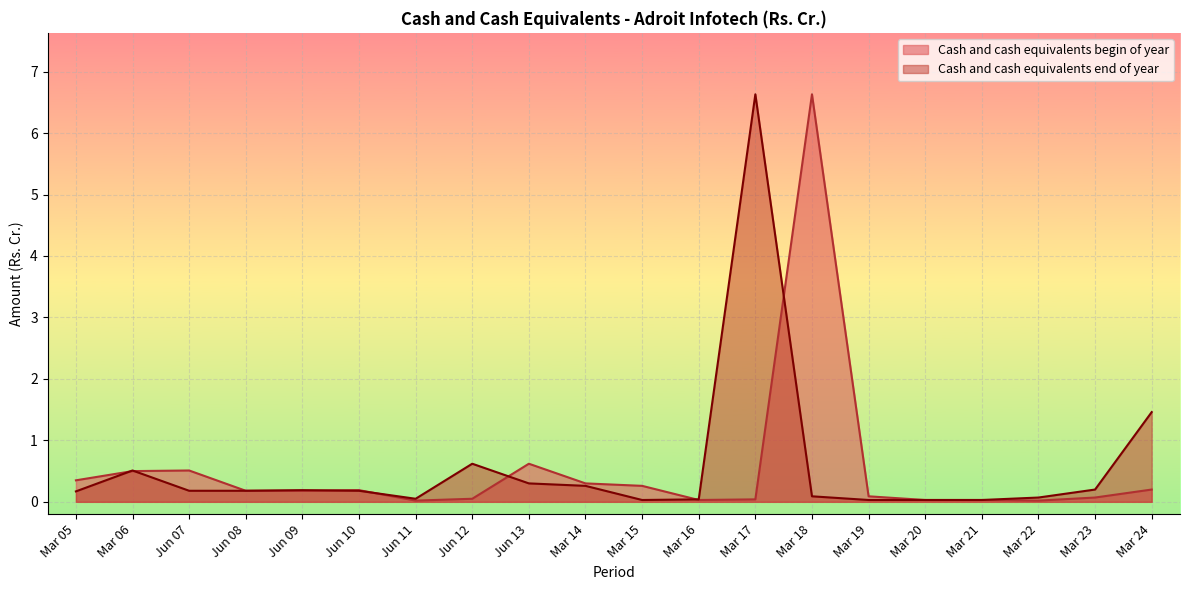

Between Jun 07 and Jun 11, which series saw the biggest shift?

Cash and cash equivalents begin of year